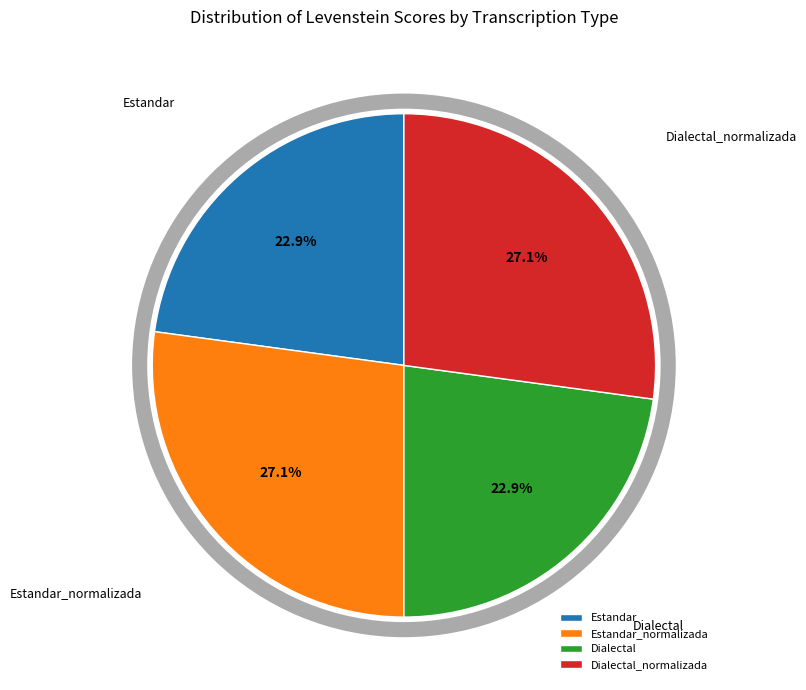

Does Estandar_normalizada represent more than half of the total?

No